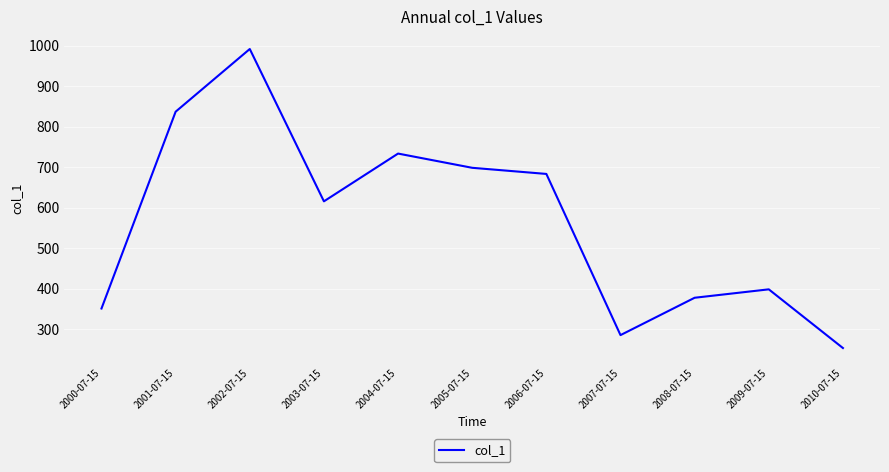

Which has a higher value, 2000-07-15 or 2001-07-15?

2001-07-15